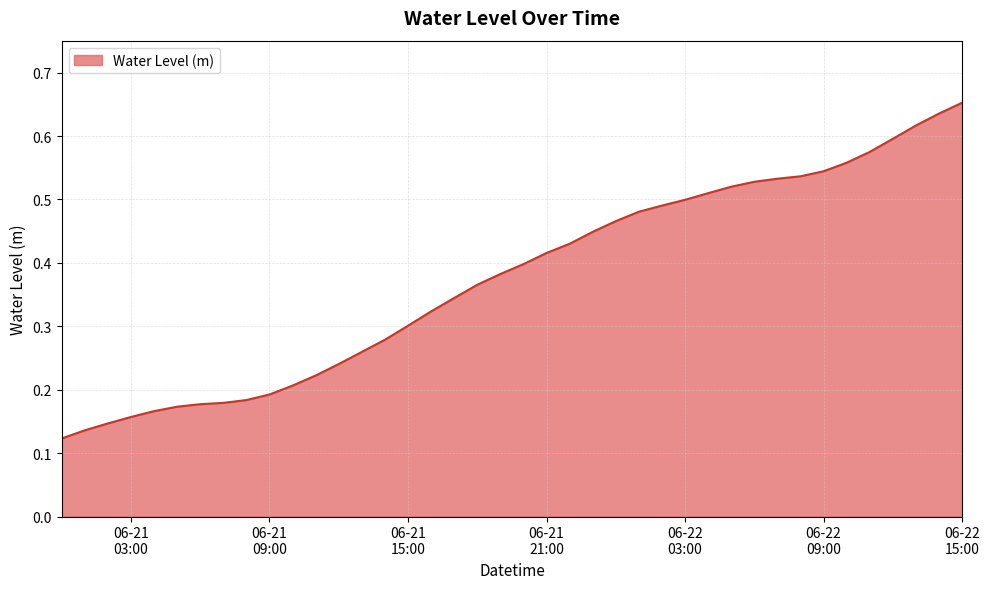

How many lines are shown in the chart?

1